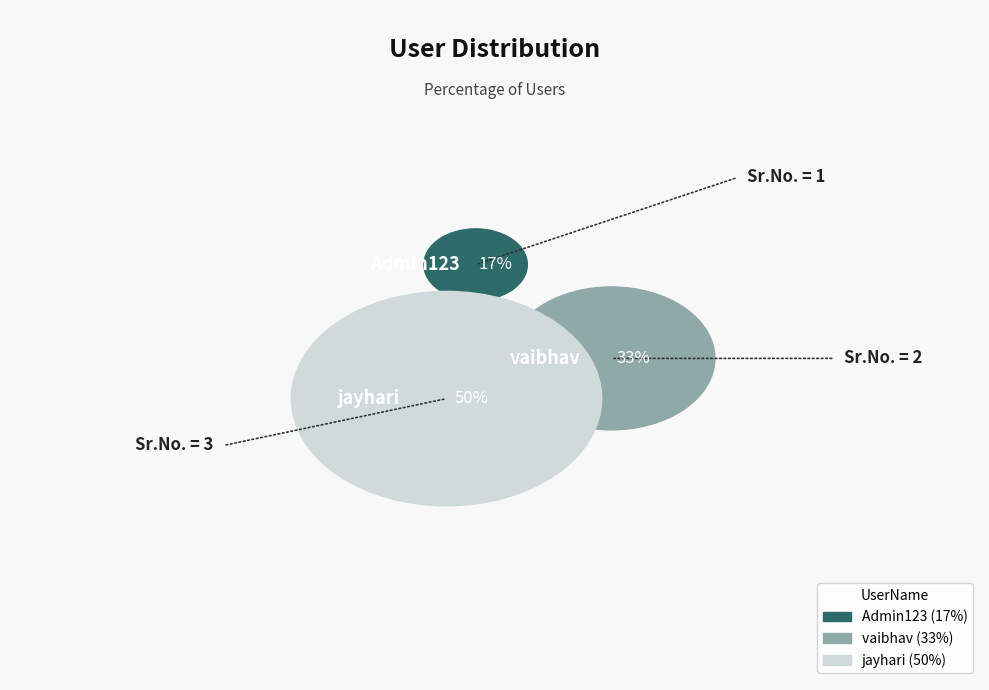

What is the total percentage of jayhari and Admin123?

66.7%